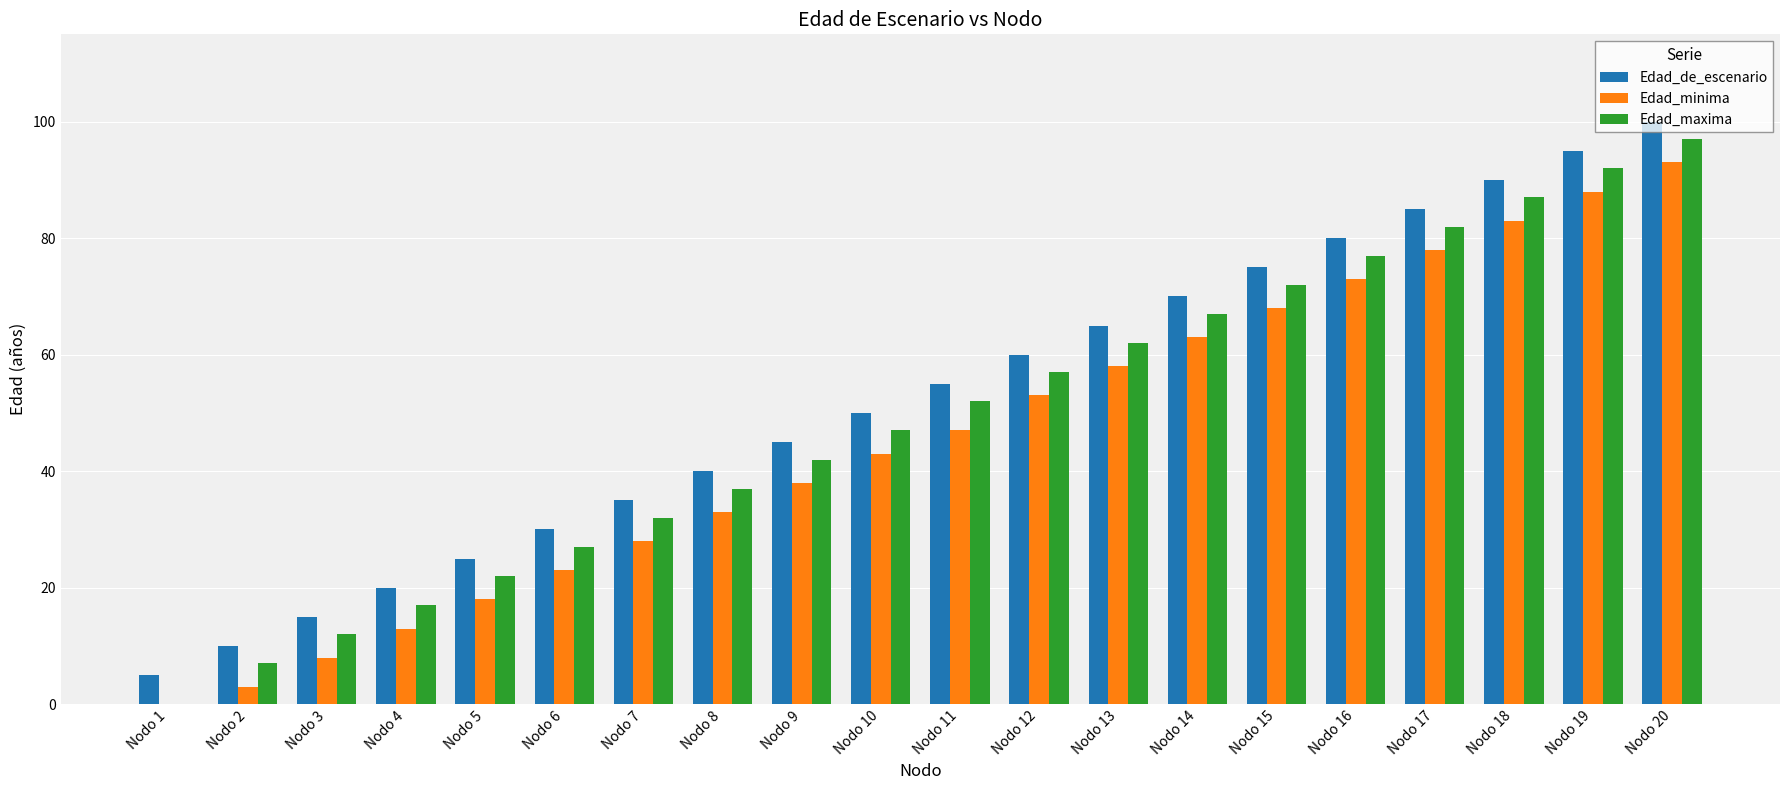

Are the bars horizontal?

No